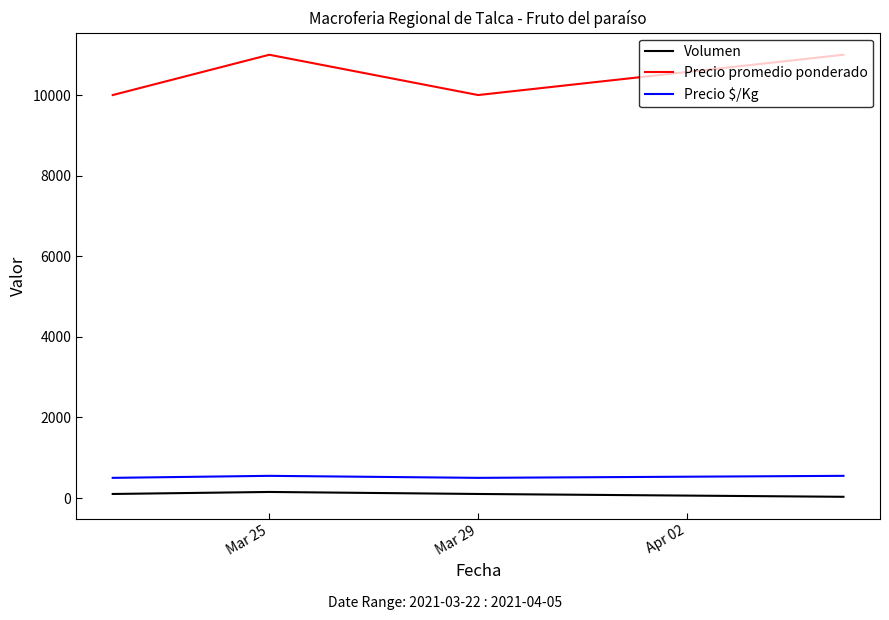

True or false: Precio promedio ponderado and Precio $/Kg cross at least once.

False